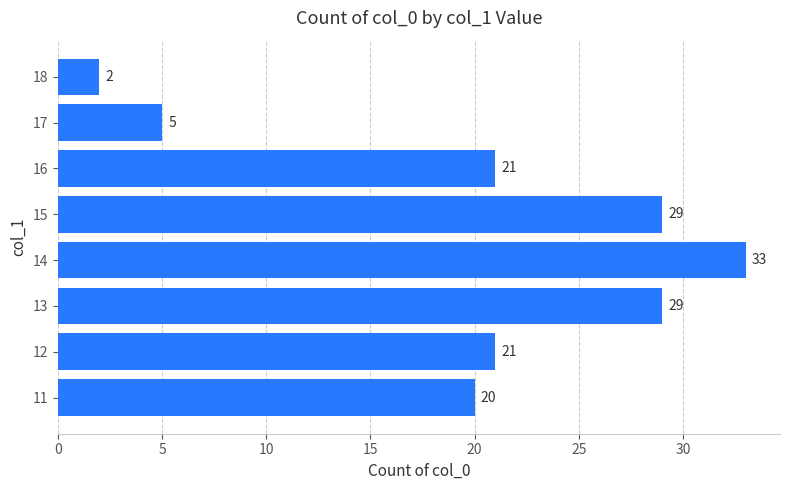

What is the difference between the second highest and minimum values?

27